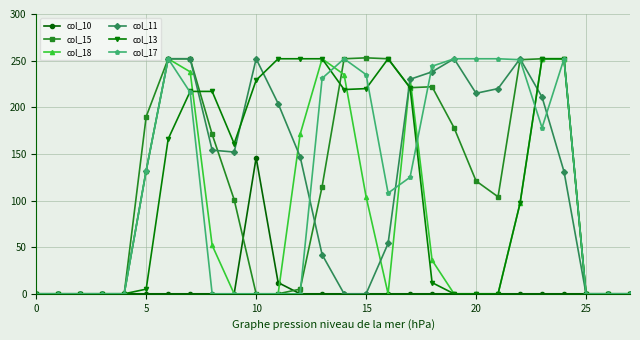

What is the greatest value displayed?

253